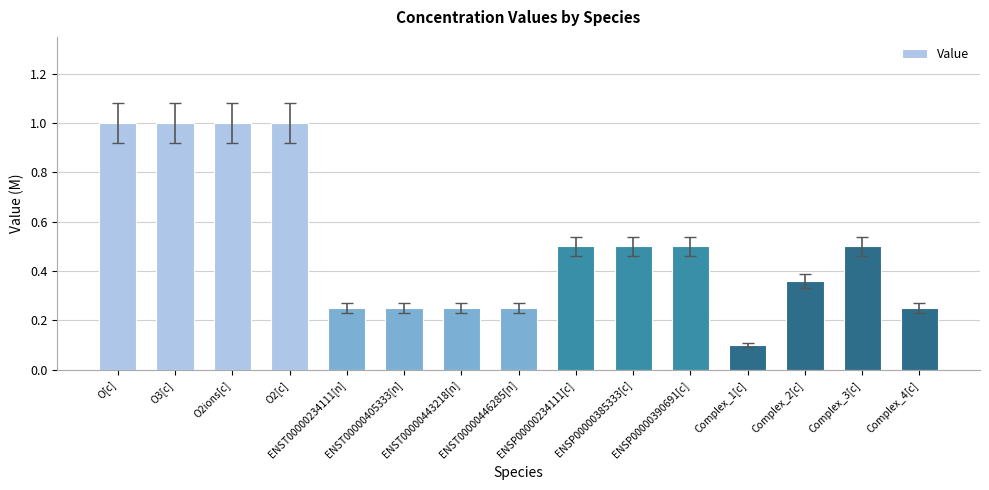

What is the value of the 14th bar from the left?

0.5